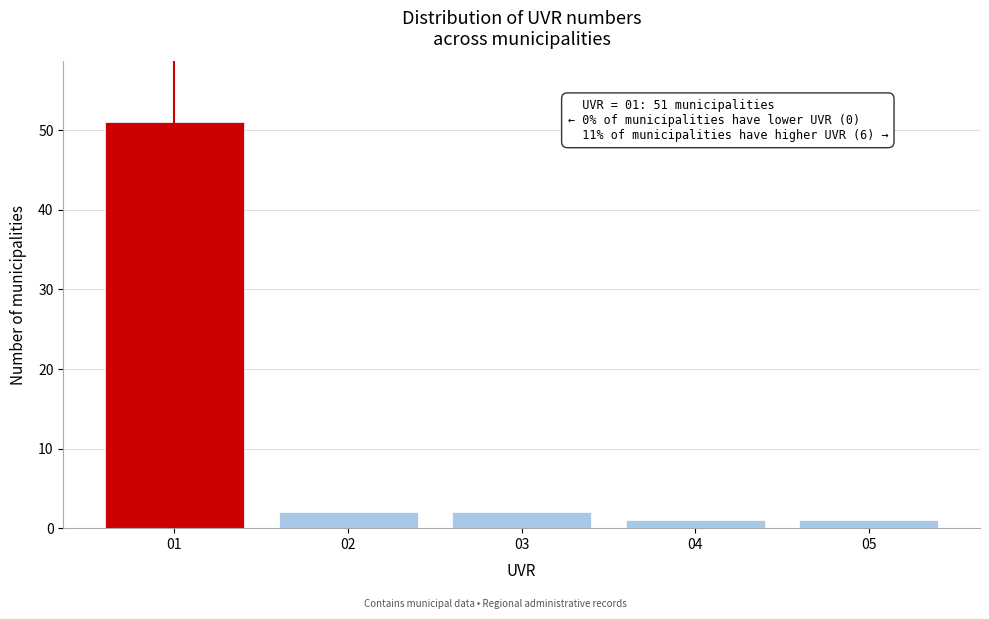

Reading right to left, what are all the values shown in this chart?

05=1	04=1	03=2	02=2	01=51